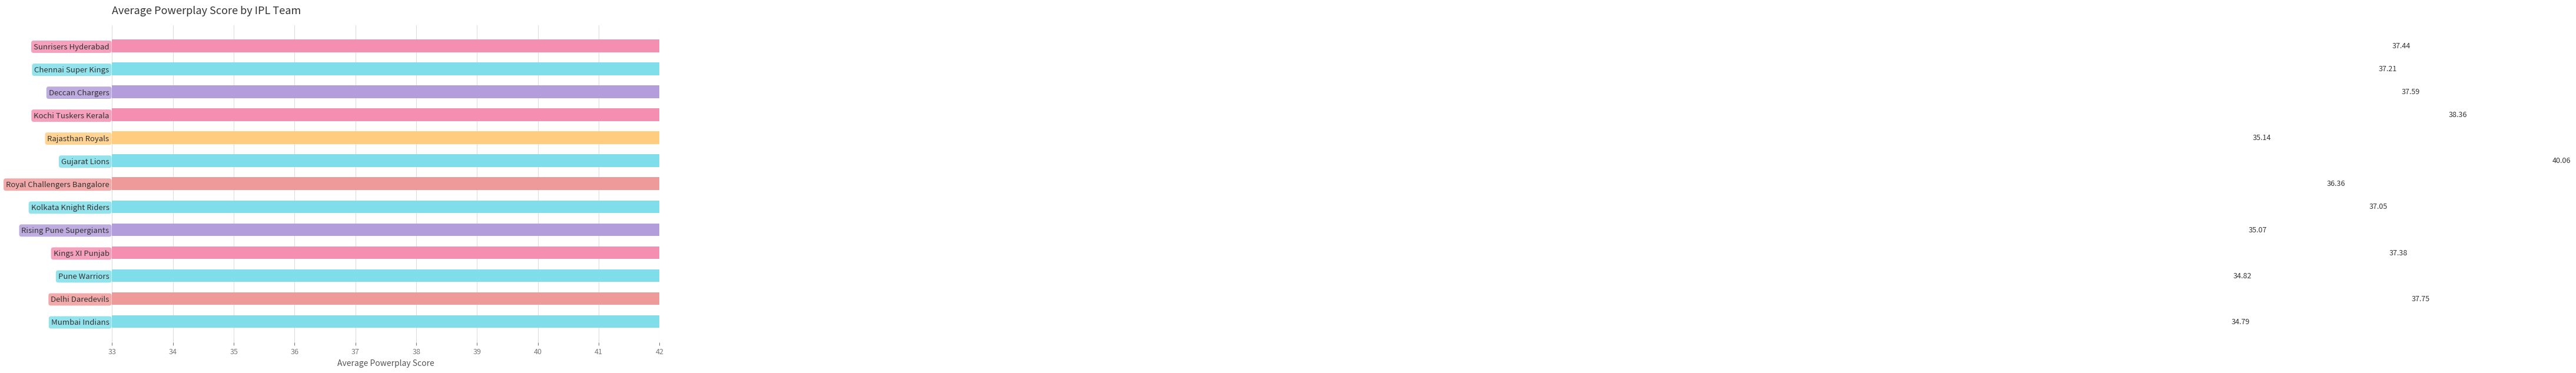

What is the sum of the values at Kochi Tuskers Kerala and Kings XI Punjab?

75.7